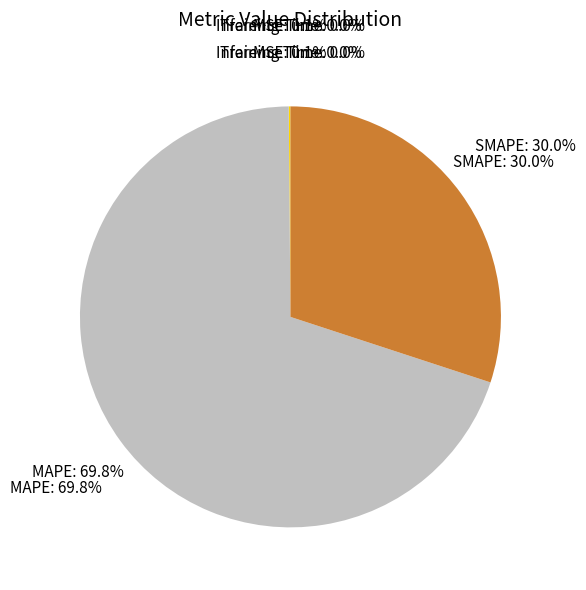

Which category has the biggest portion of the pie?

MAPE